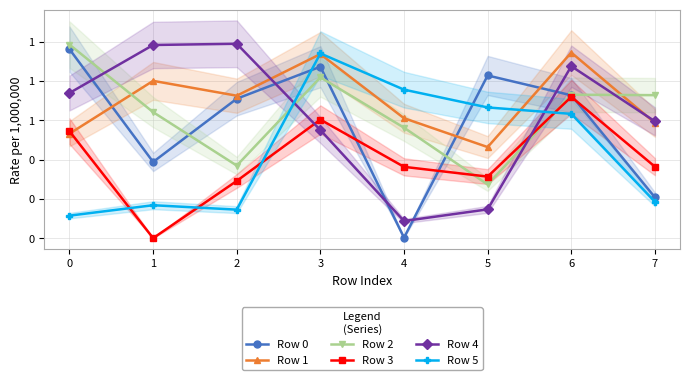

Where is the first local maximum for Row 4?

2